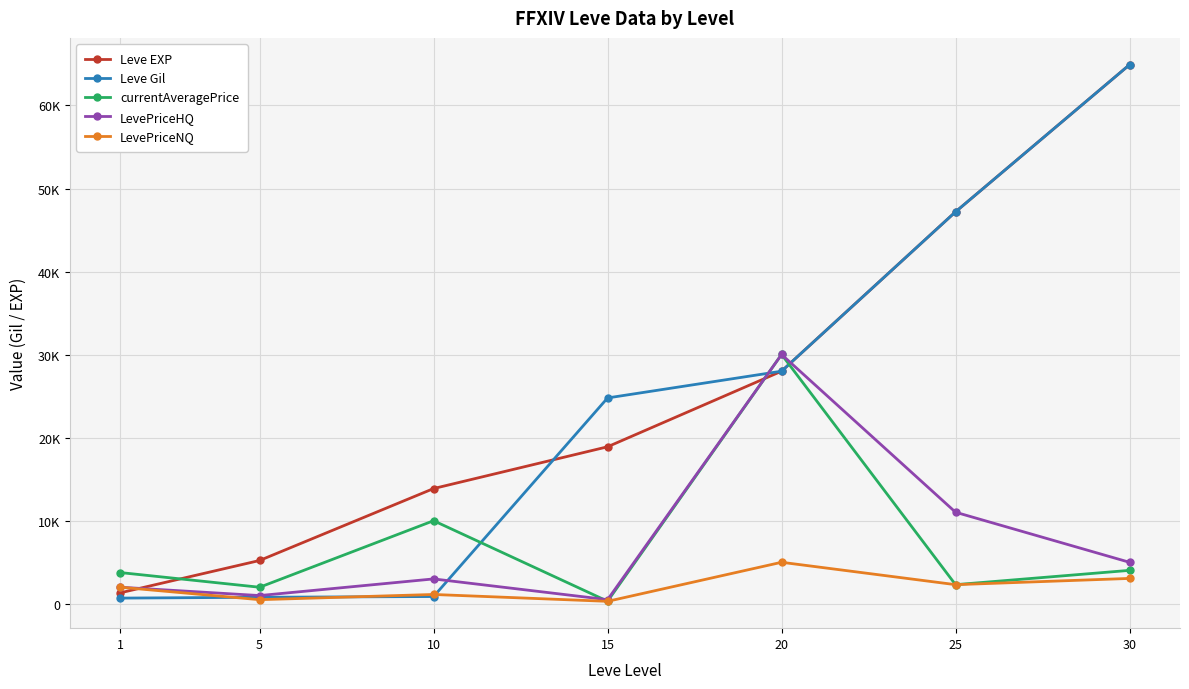

At which label does currentAveragePrice reach its peak?

20